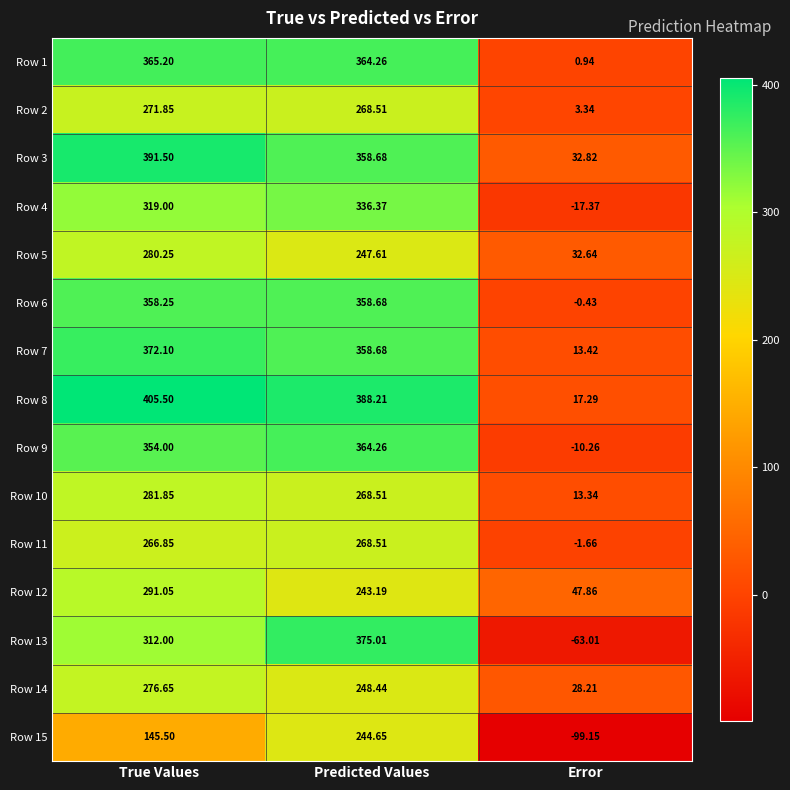

Is the value of Row 5 at Predicted Values greater than the value of Row 13 at True Values?

No